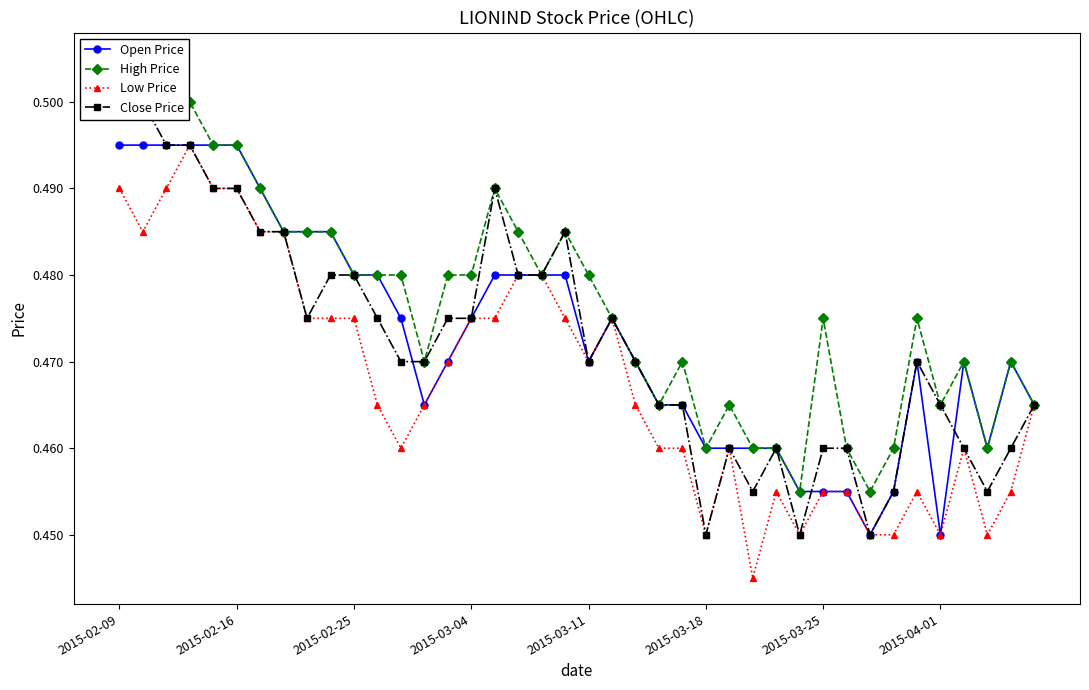

What are all the series names shown in the legend?

Open Price, High Price, Low Price, Close Price